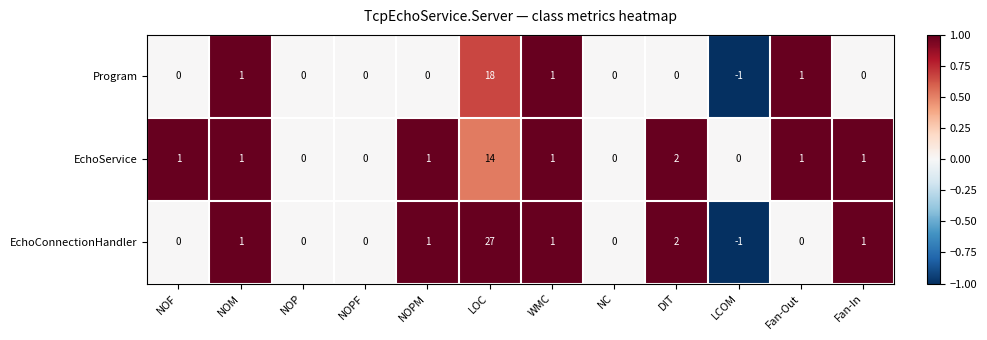

At which category is the sum across all series the highest?

LOC